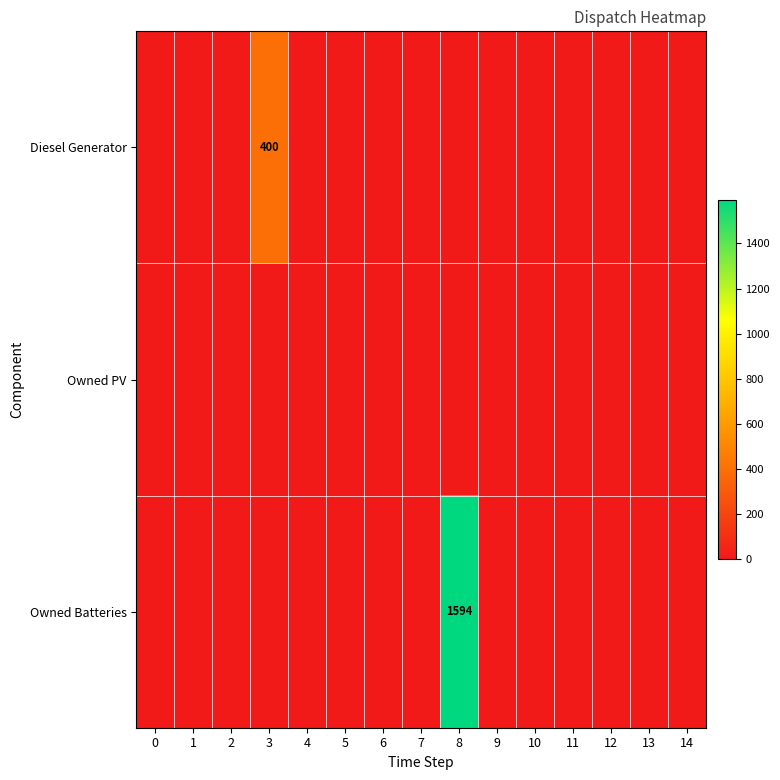

True or false: Diesel Generator has a value of 667 at 3.

False